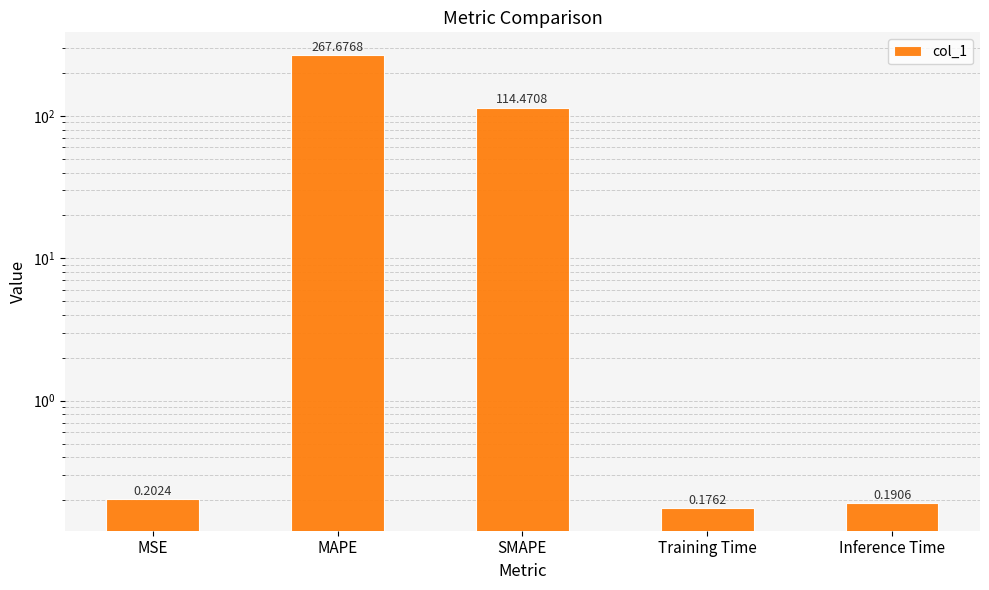

What is the approximate value at MAPE?

267.7